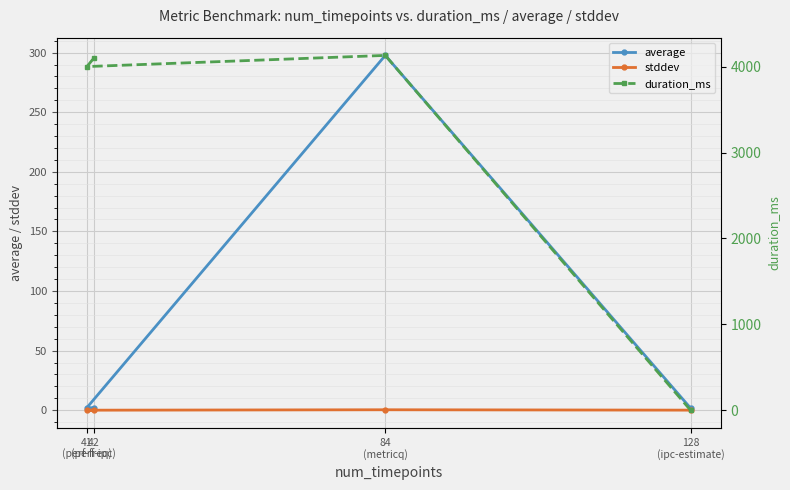

What is the sum of the average values at 84
(metricq) and 128
(ipc-estimate)?

299.4